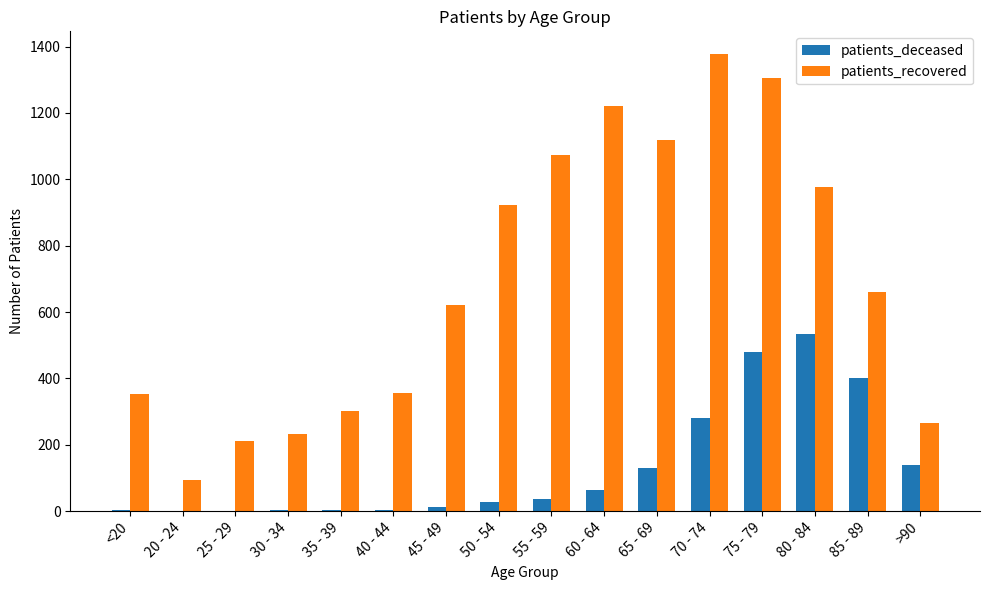

Which series has the largest total across all categories?

patients_recovered